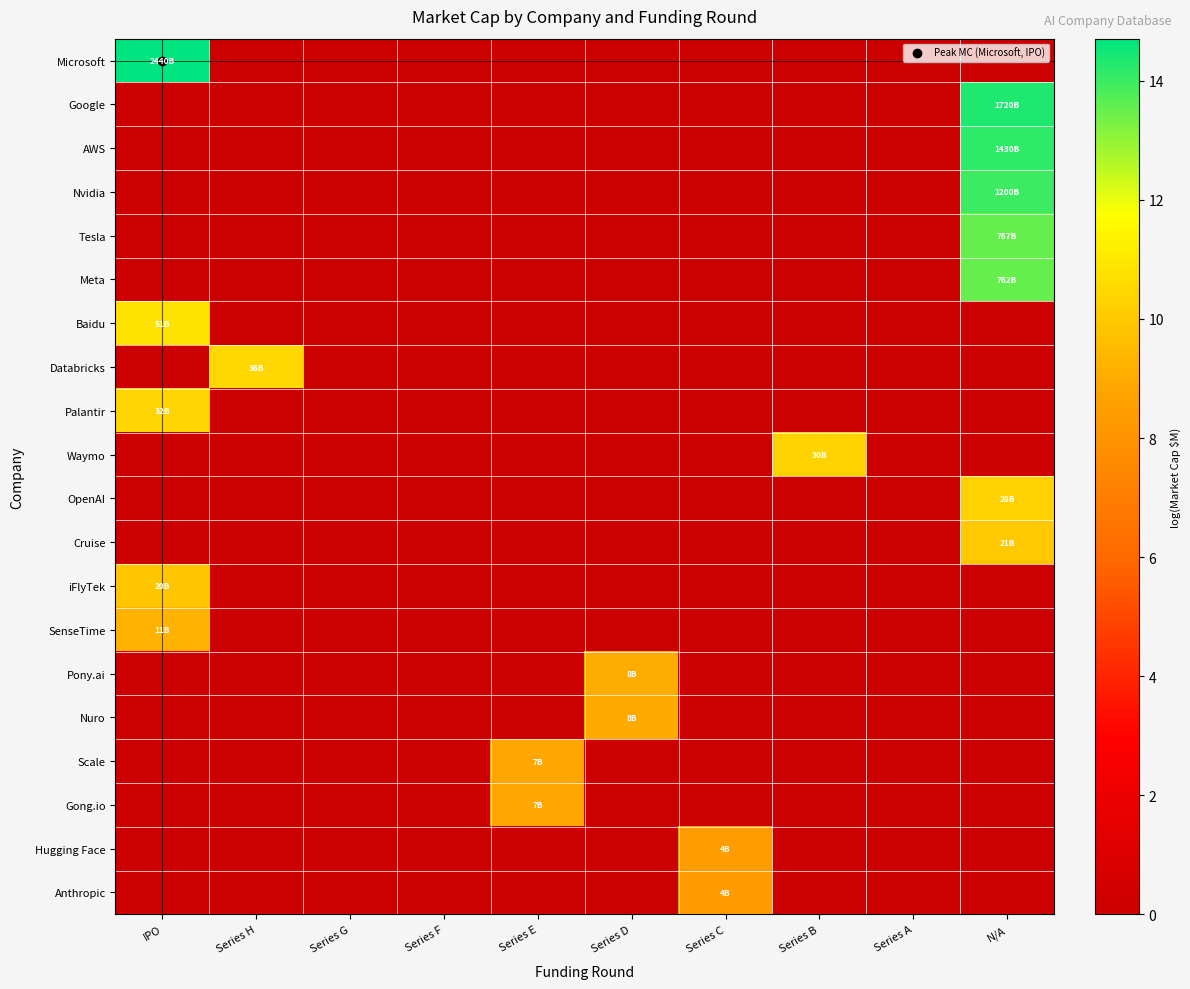

Which has a higher value, IPO or Series E?

IPO